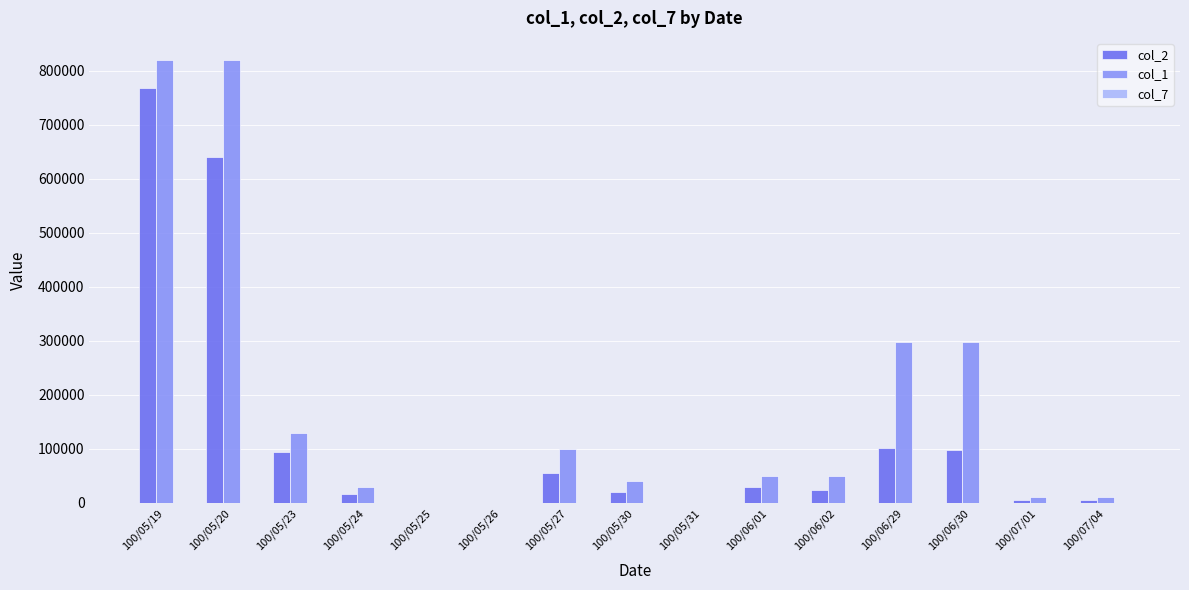

What is the greatest value displayed?

820000.0